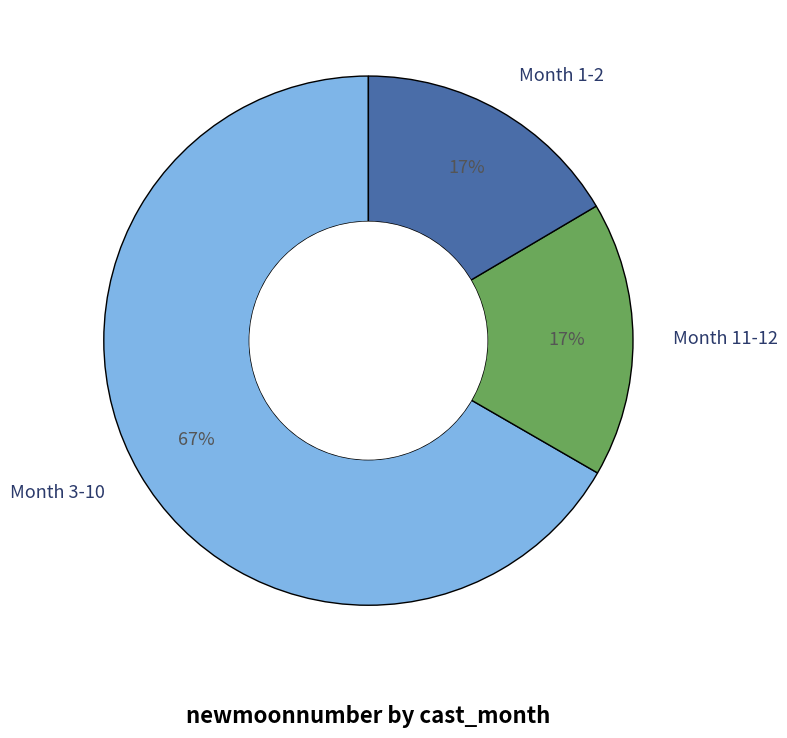

Count the number of slices in the pie.

3